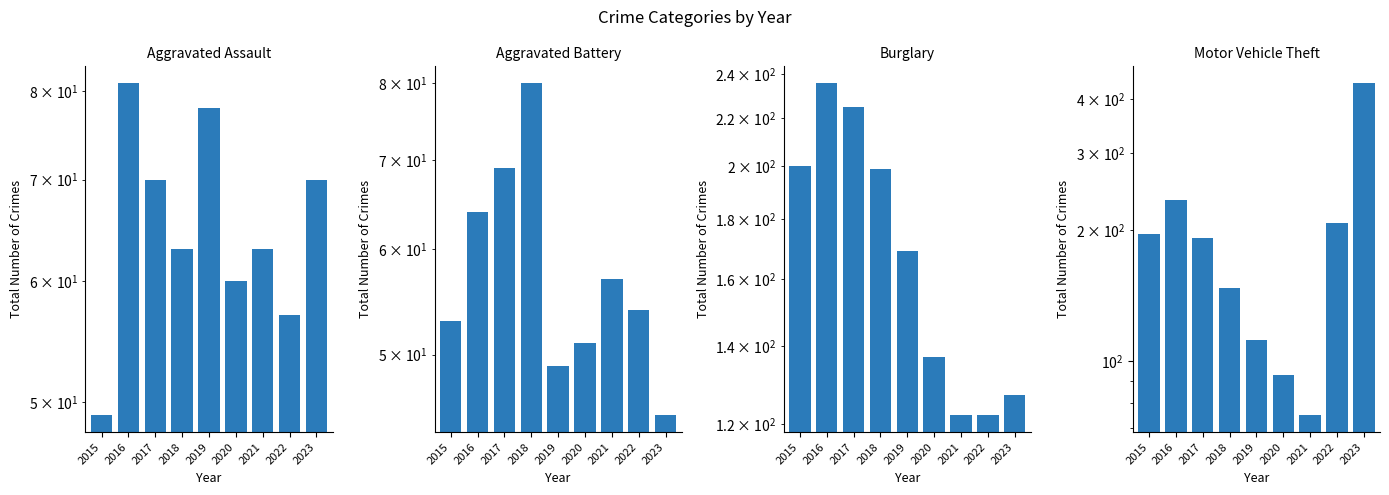

How many series are shown in this chart?

4